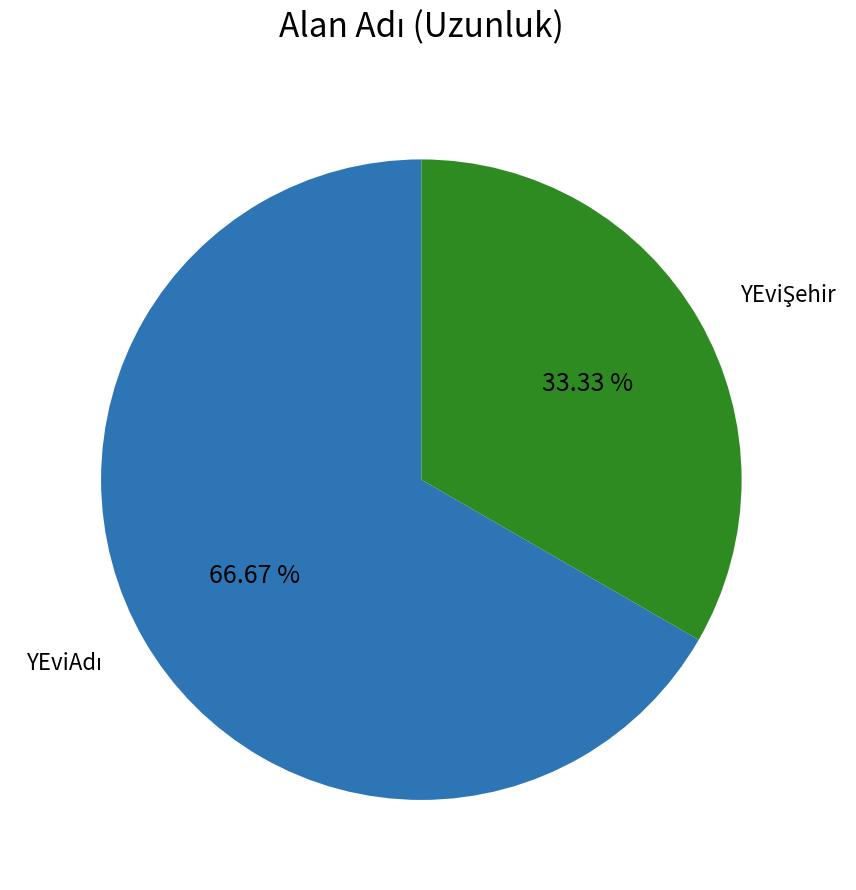

Does any single category account for the majority?

Yes